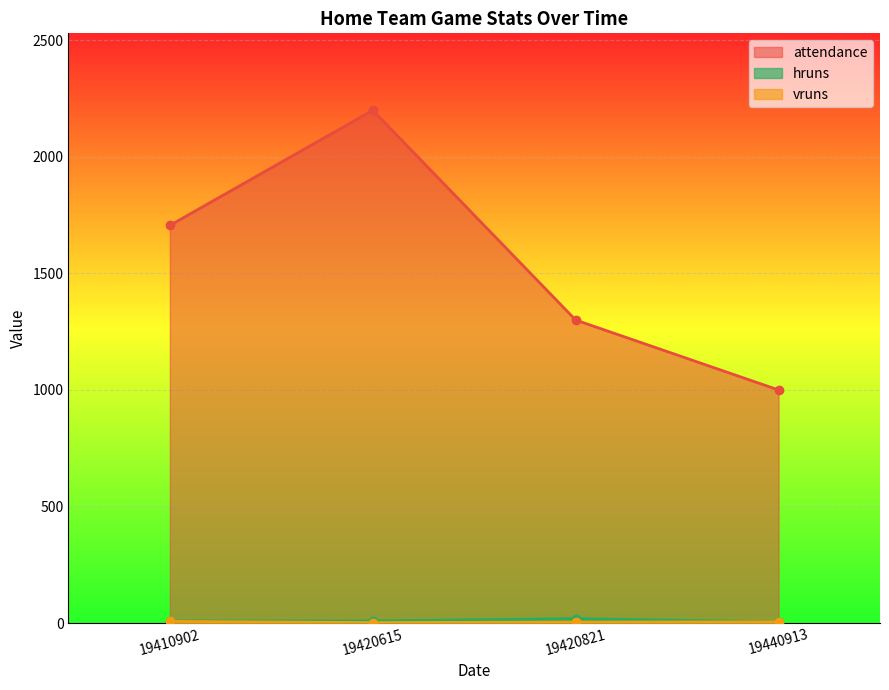

True or false: attendance and vruns cross at least once.

False